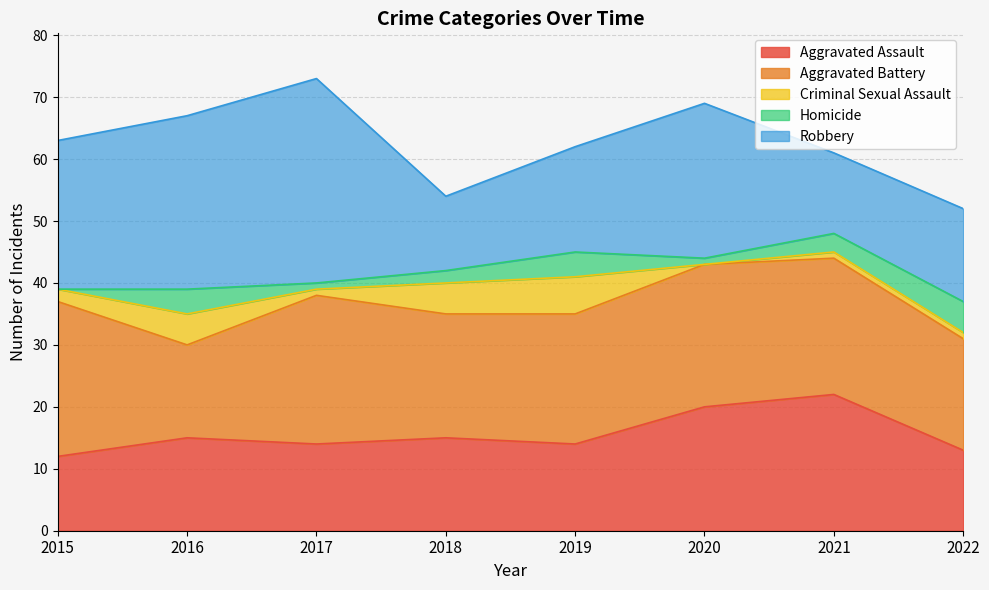

At how many categories does at least one series exceed 2?

8